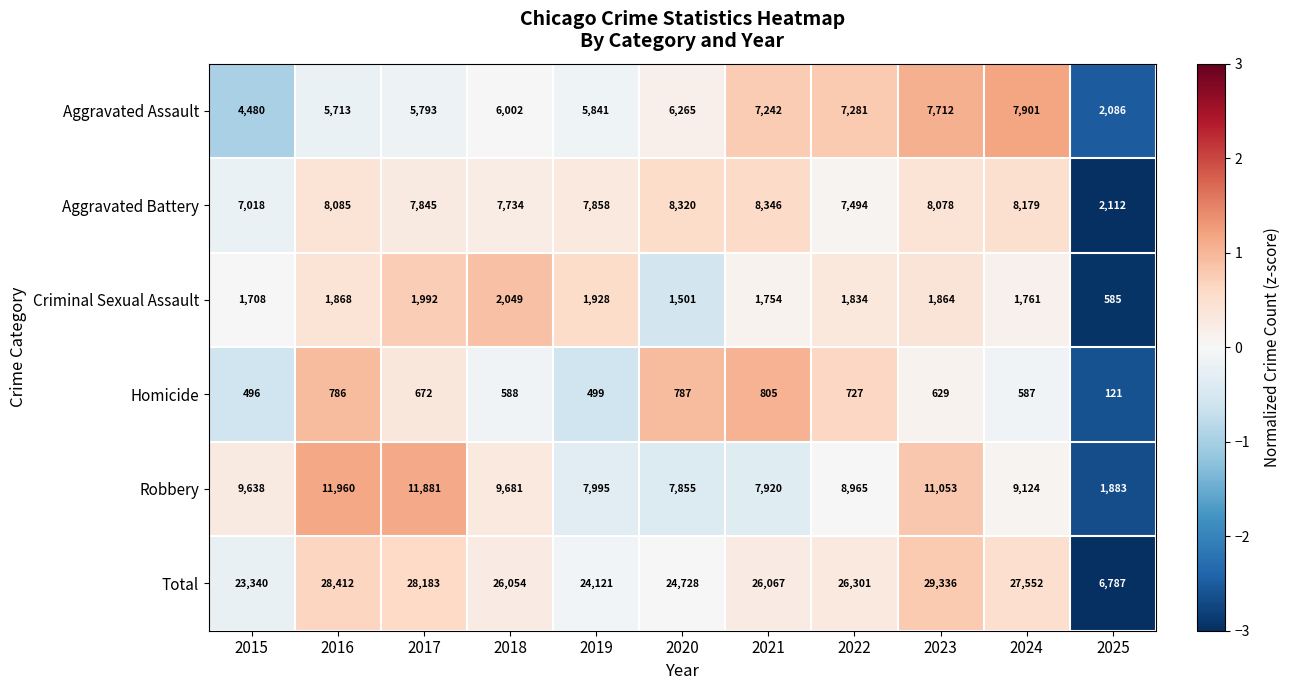

At which label does Robbery reach its minimum?

2025